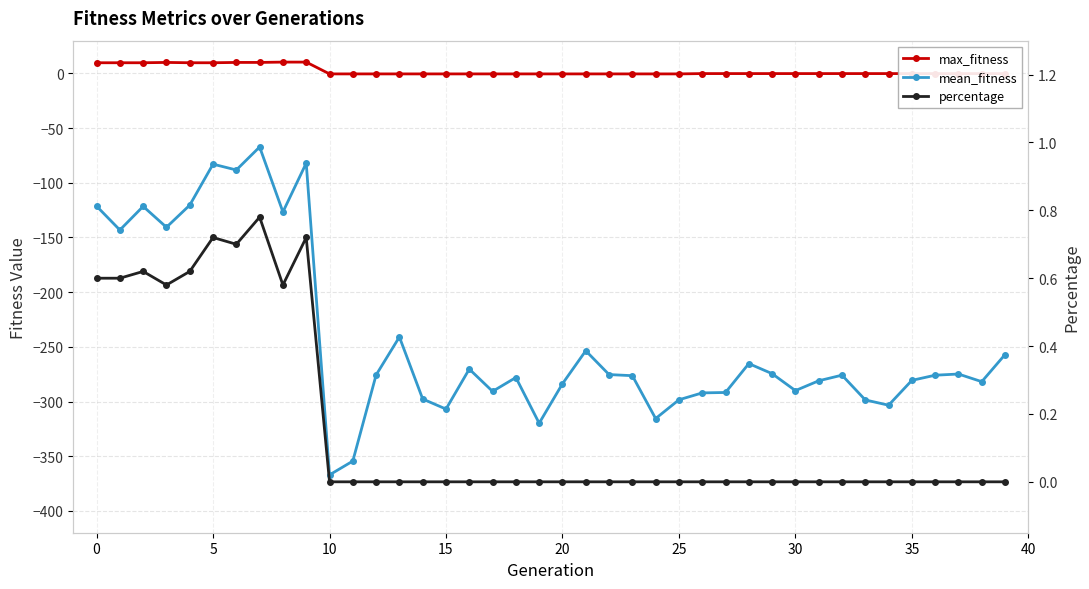

Is the value of percentage at 37 greater than the value of mean_fitness at 30?

Yes